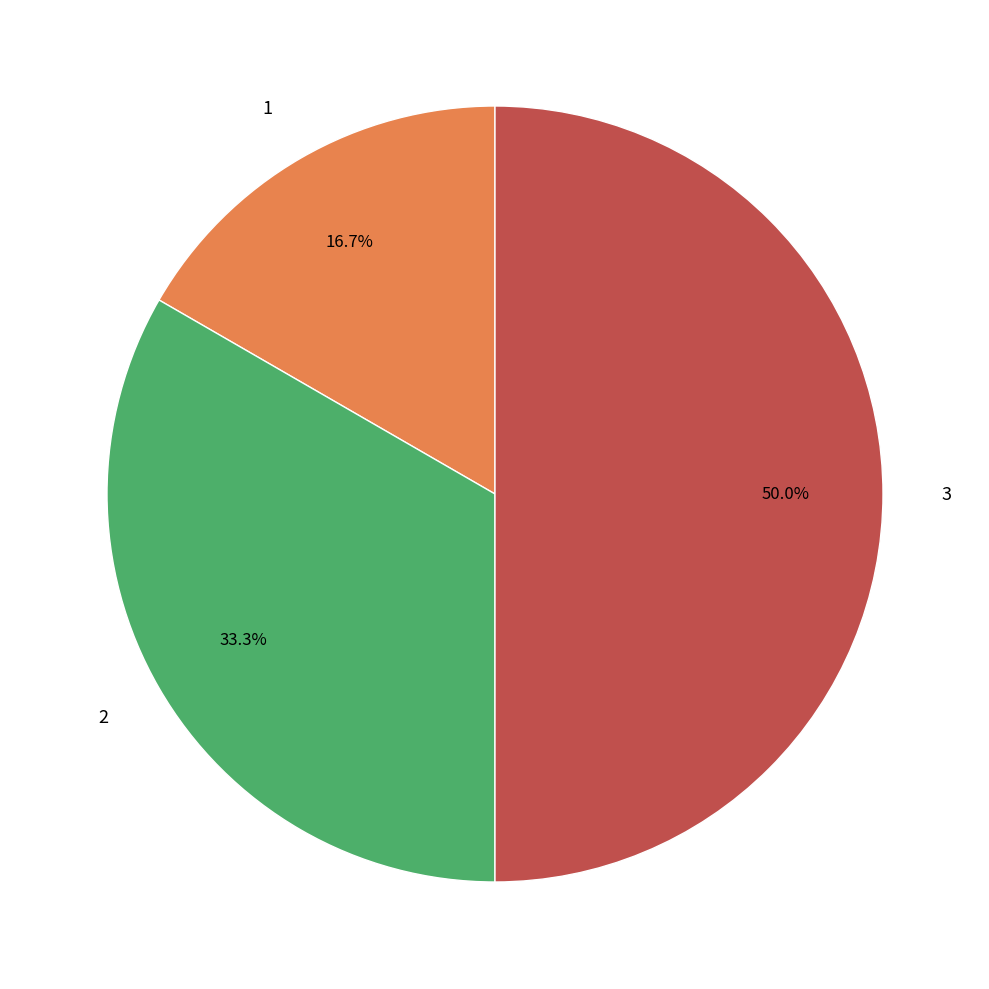

What percentage is the 2 slice, to the nearest percent?

33%